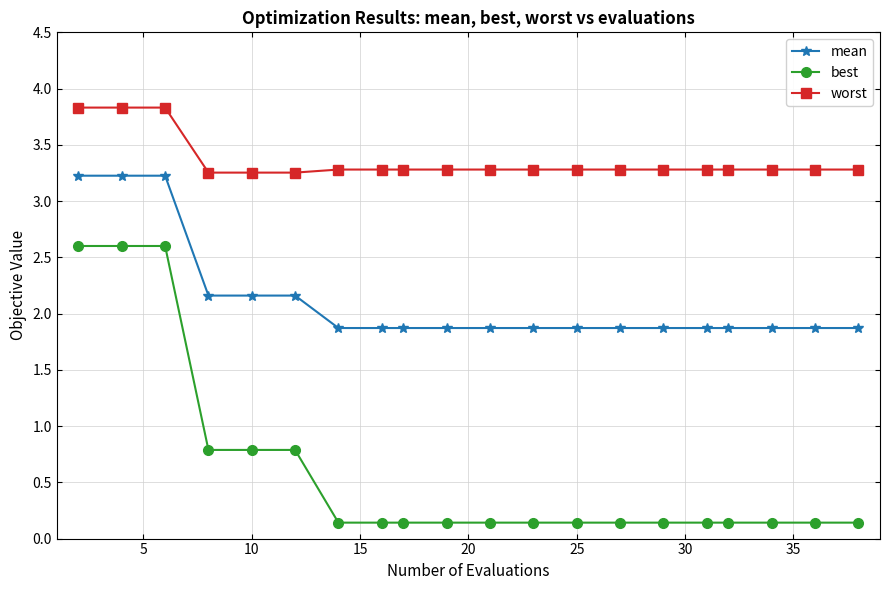

True or false: worst and best cross at least once.

False